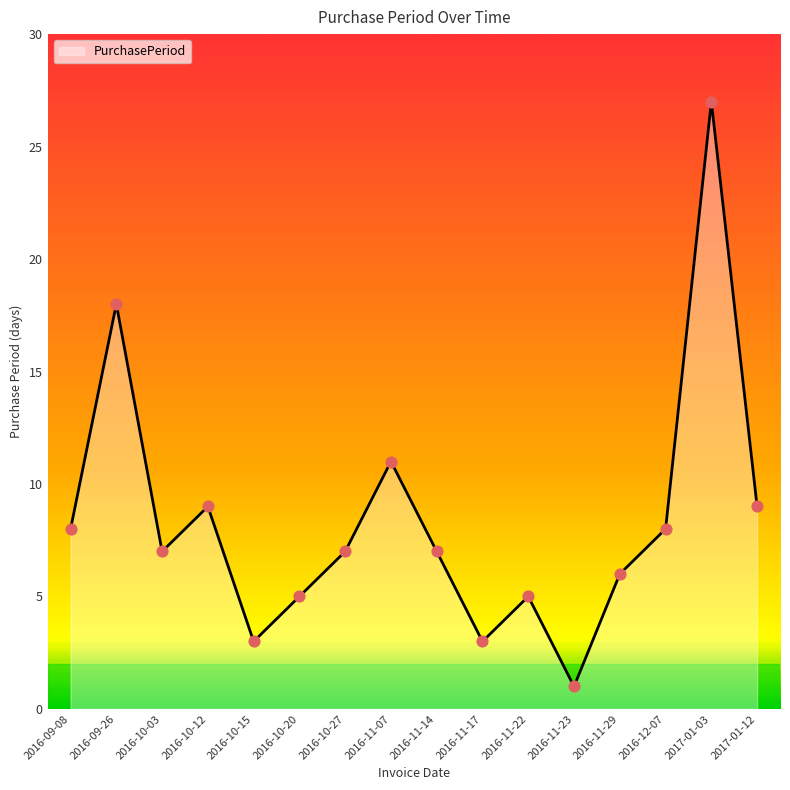

Which has a higher value, 2016-10-15 or 2016-11-22?

2016-11-22